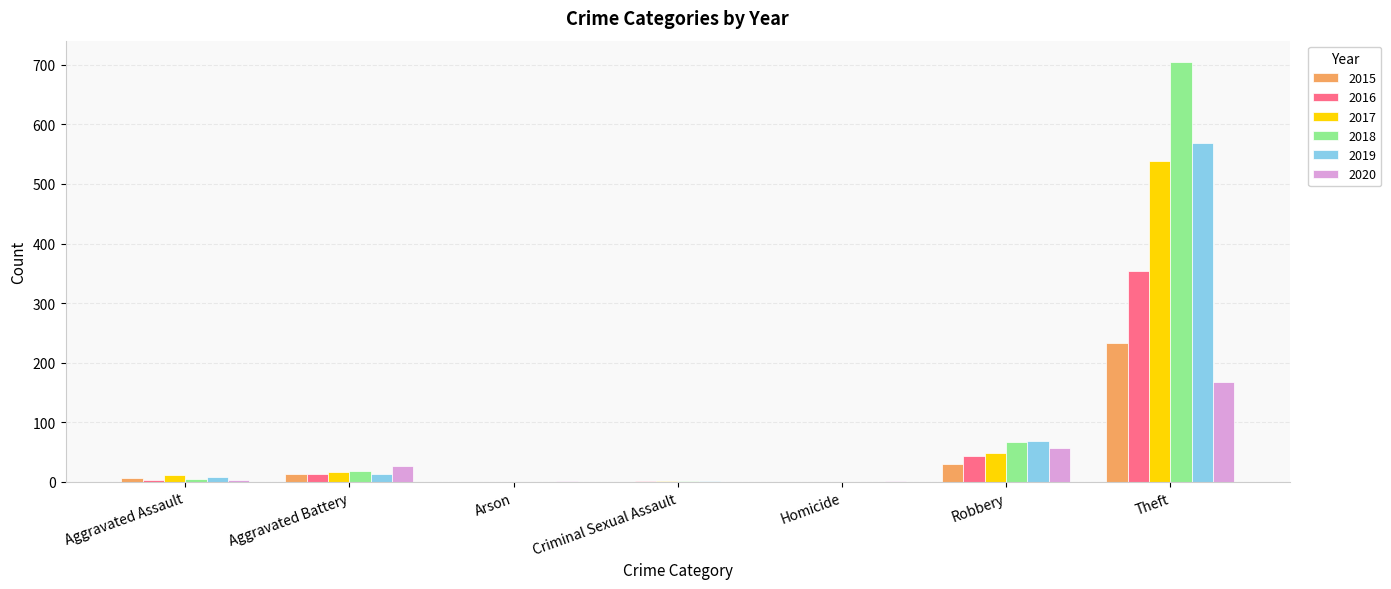

What are all the series names shown in the legend?

2015, 2016, 2017, 2018, 2019, 2020